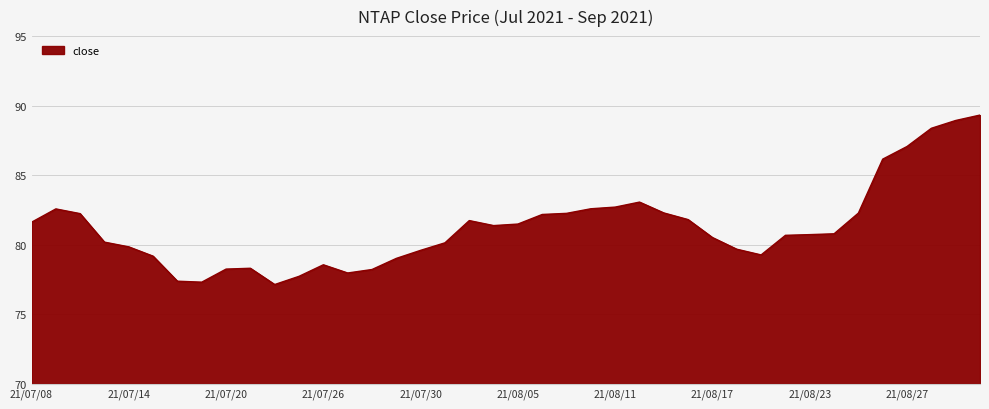

What is the greatest value displayed?

89.3